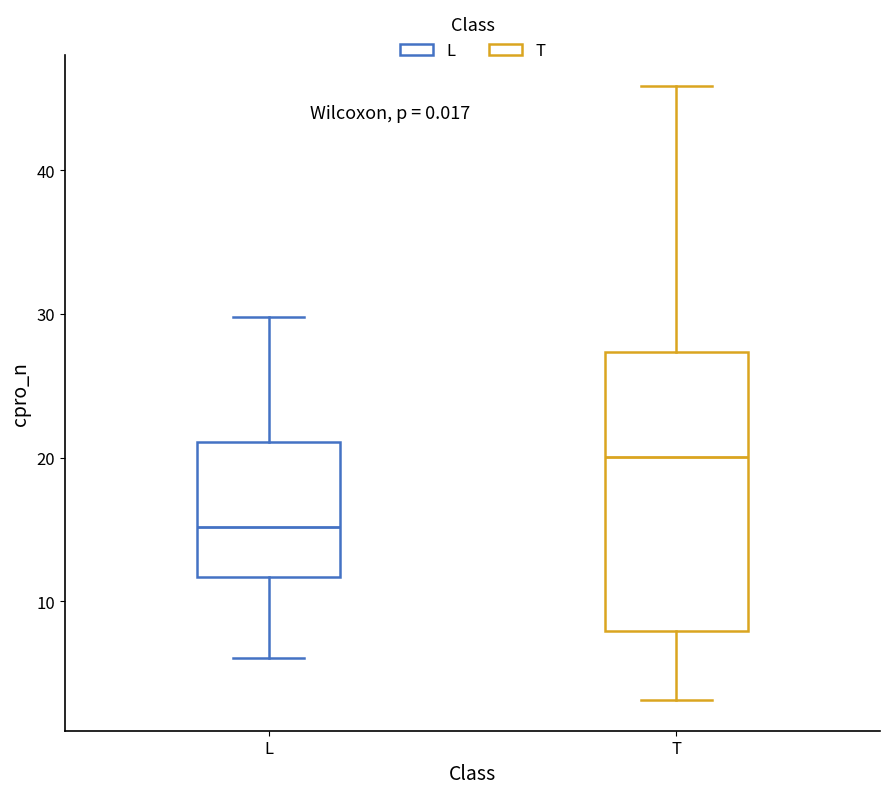

Reading left to right, transcribe this box plot: for each box, give where its median line is, the range the box spans, and where its two whiskers end, as read against the y-axis. The values are not printed on the chart, so give them approximately, as read against the axis.

L: median 15, box 12 to 21, whiskers 6 to 30
T: median 20, box 8 to 27, whiskers 3 to 46